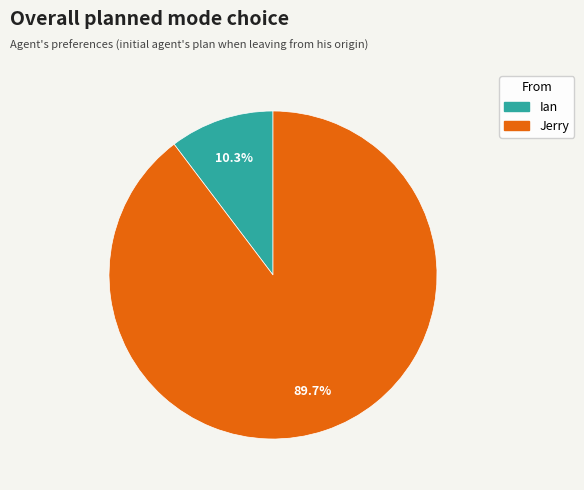

The Jerry slice represents 90% of the pie. True or false?

True